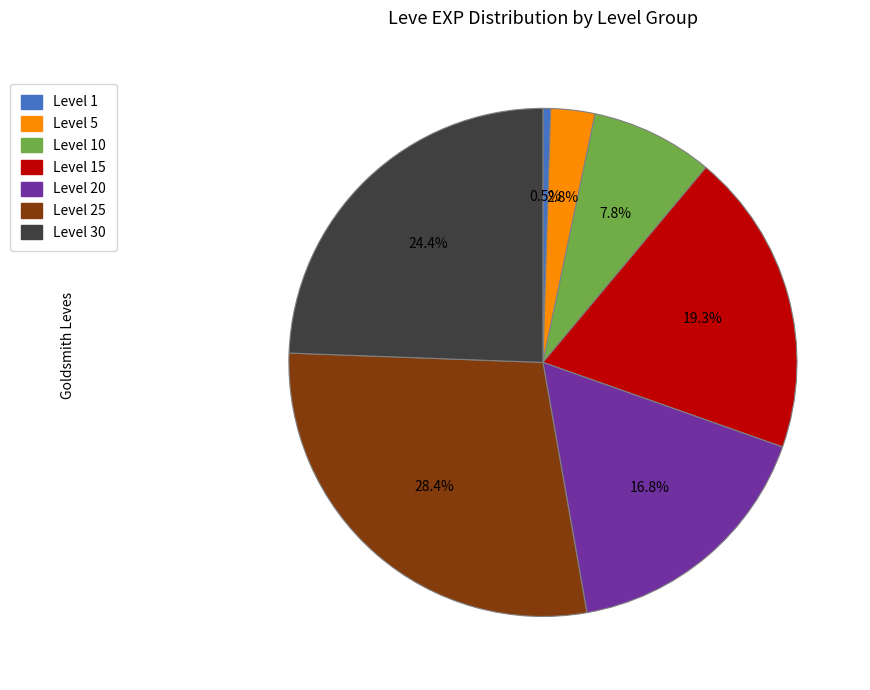

Is there a majority slice in this chart?

No